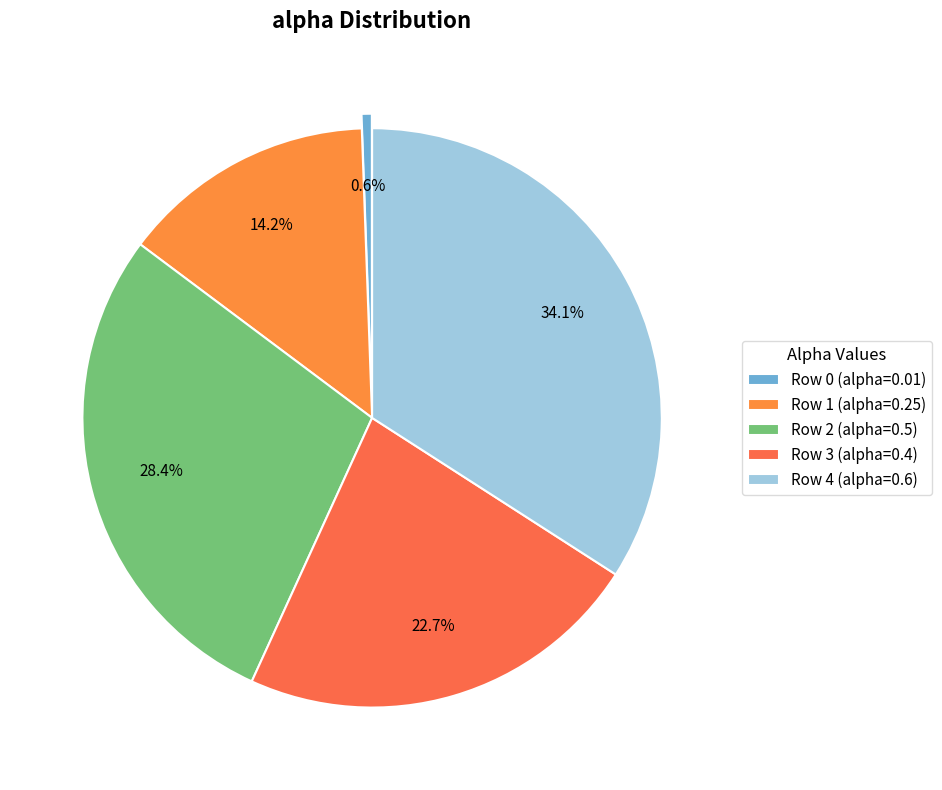

To the nearest percent, what is the combined percentage of Row 2 (alpha=0.5) and Row 0 (alpha=0.01)?

29%